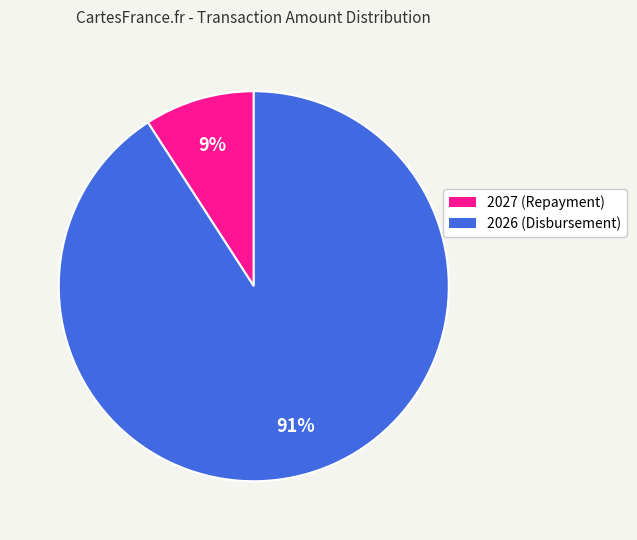

To the nearest percent, what portion does 2026 represent?

91%